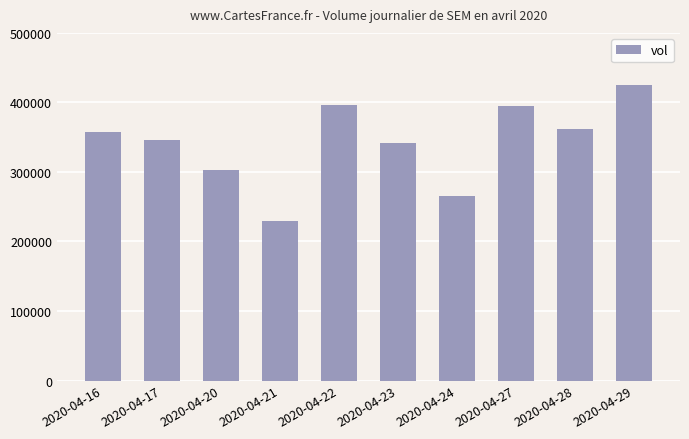

Which has a higher value, 2020-04-17 or 2020-04-24?

2020-04-17